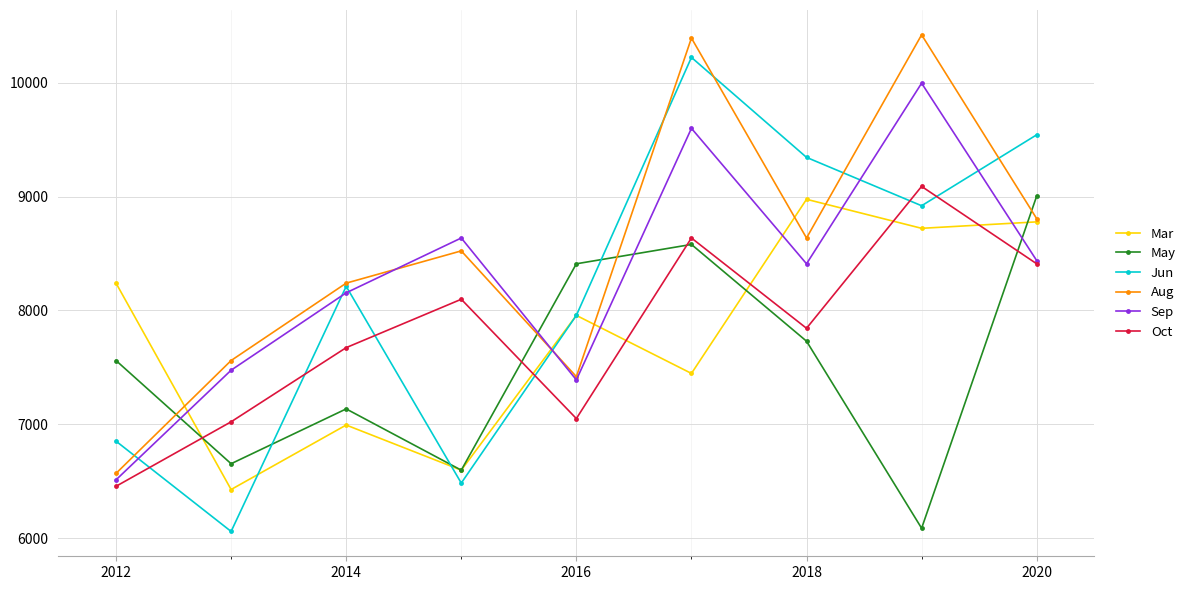

At how many categories does at least one series exceed 6242?

9